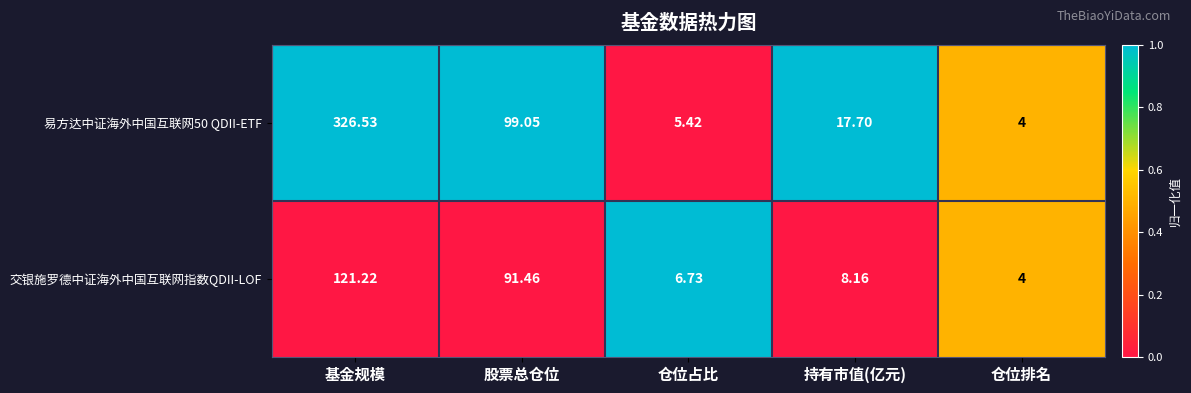

At which label does 交银施罗德中证海外中国互联网指数QDII-LOF reach its peak?

基金规模